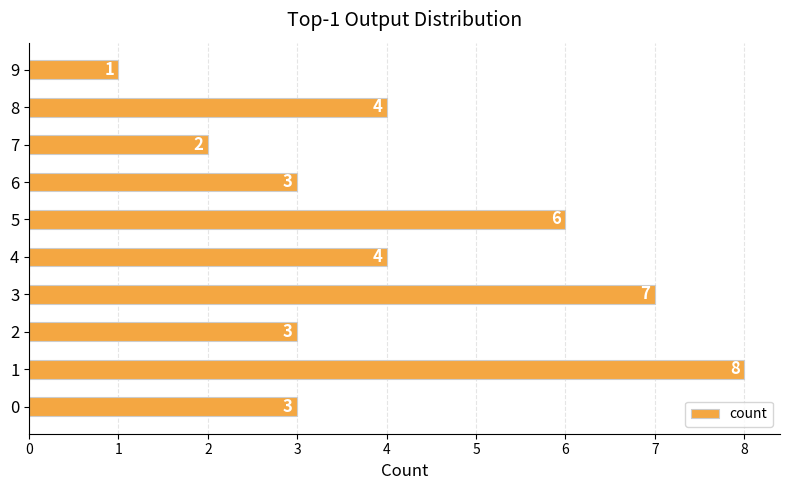

Reading top to bottom, extract all data points from this chart.

1	4	2	3	6	4	7	3	8	3